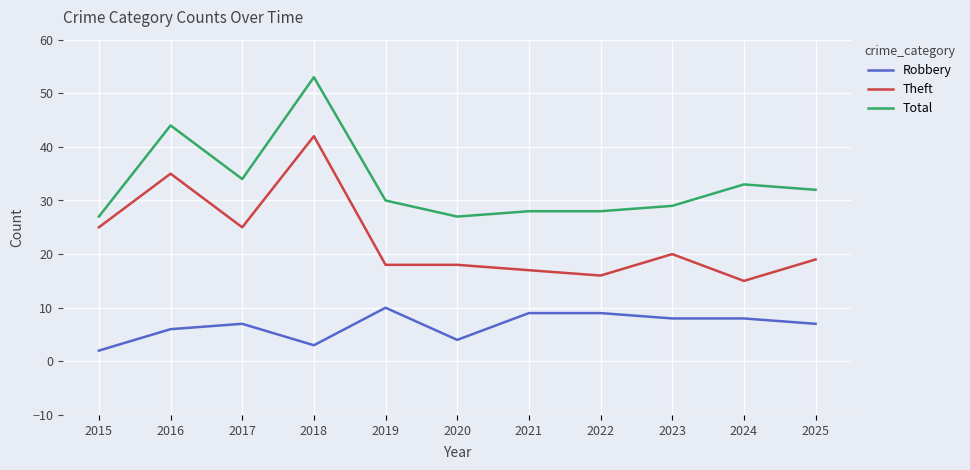

Which series changed the most between 2018 and 2023?

Total